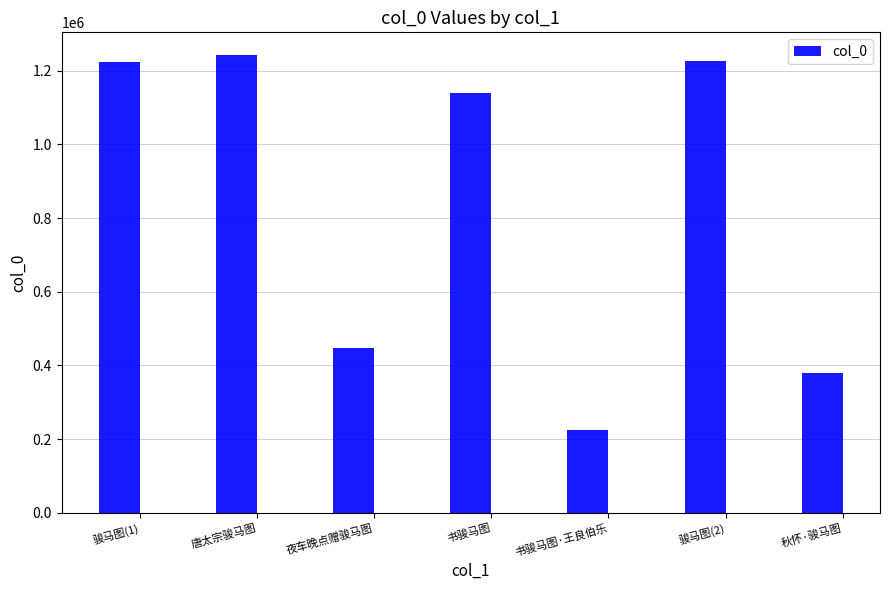

Is it true that the value at 骏马图(2) is 1226452?

True